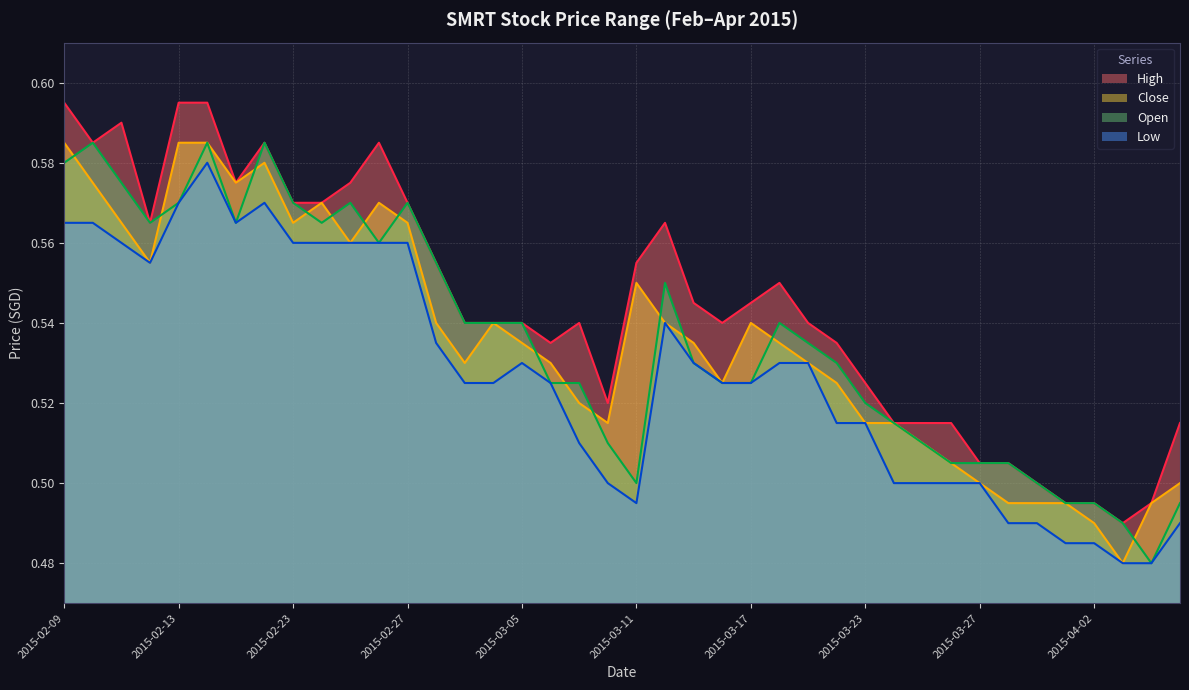

Is the value of high at 2015-03-30 greater than the value of low at 2015-02-27?

No